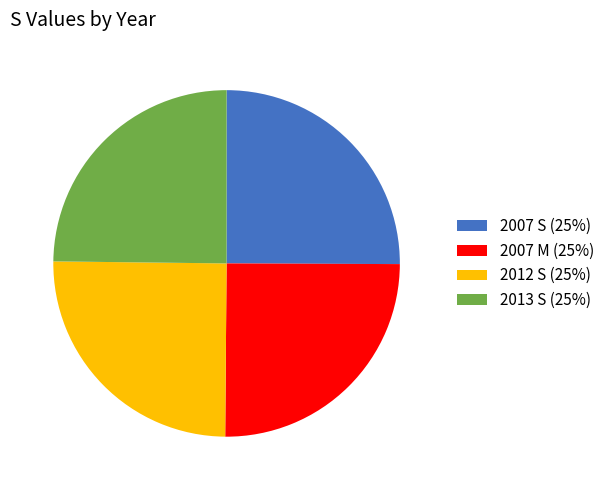

Is there any slice that represents more than half of the pie?

No